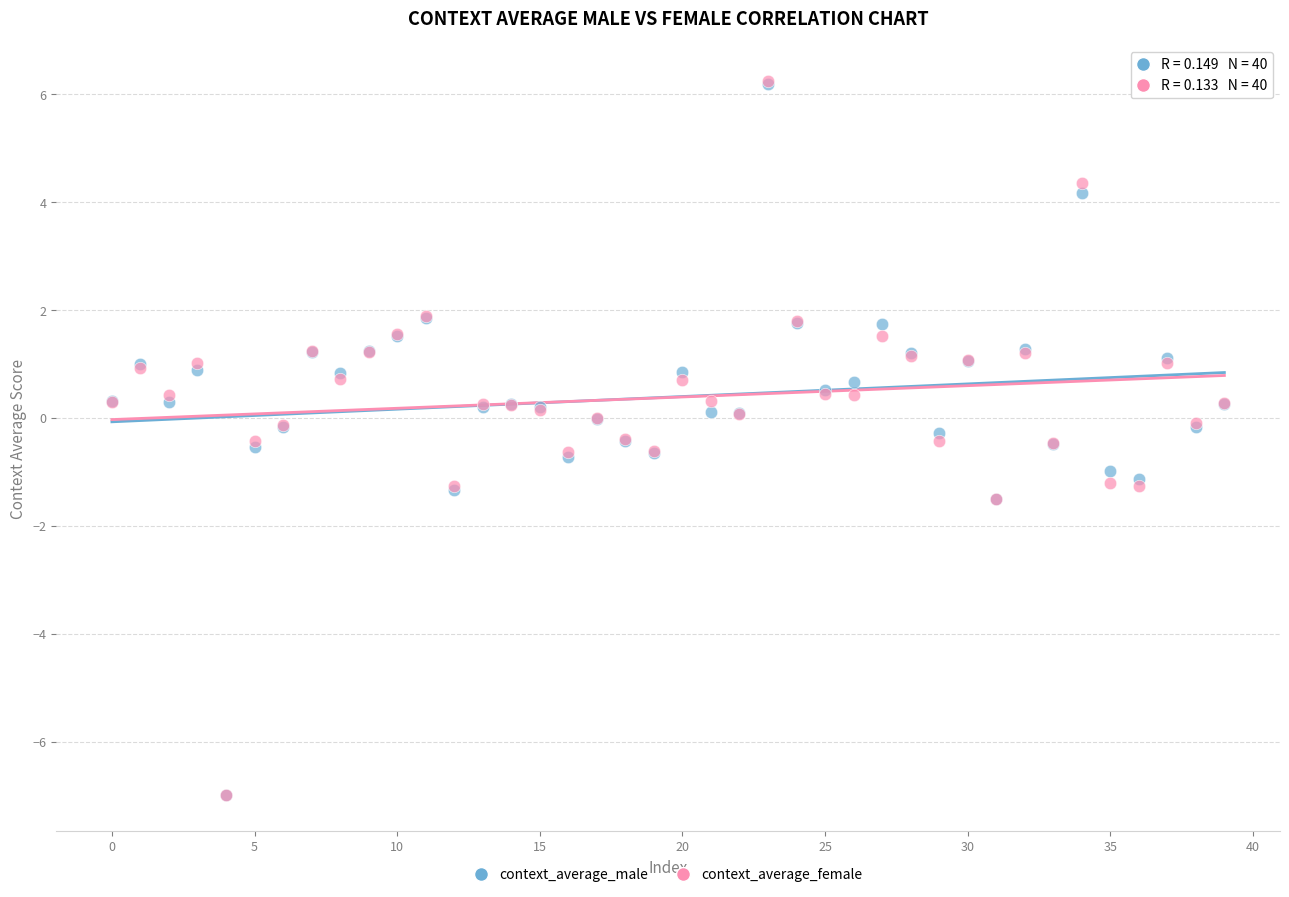

Which series has the largest Y range (max minus min)?

context_average_female